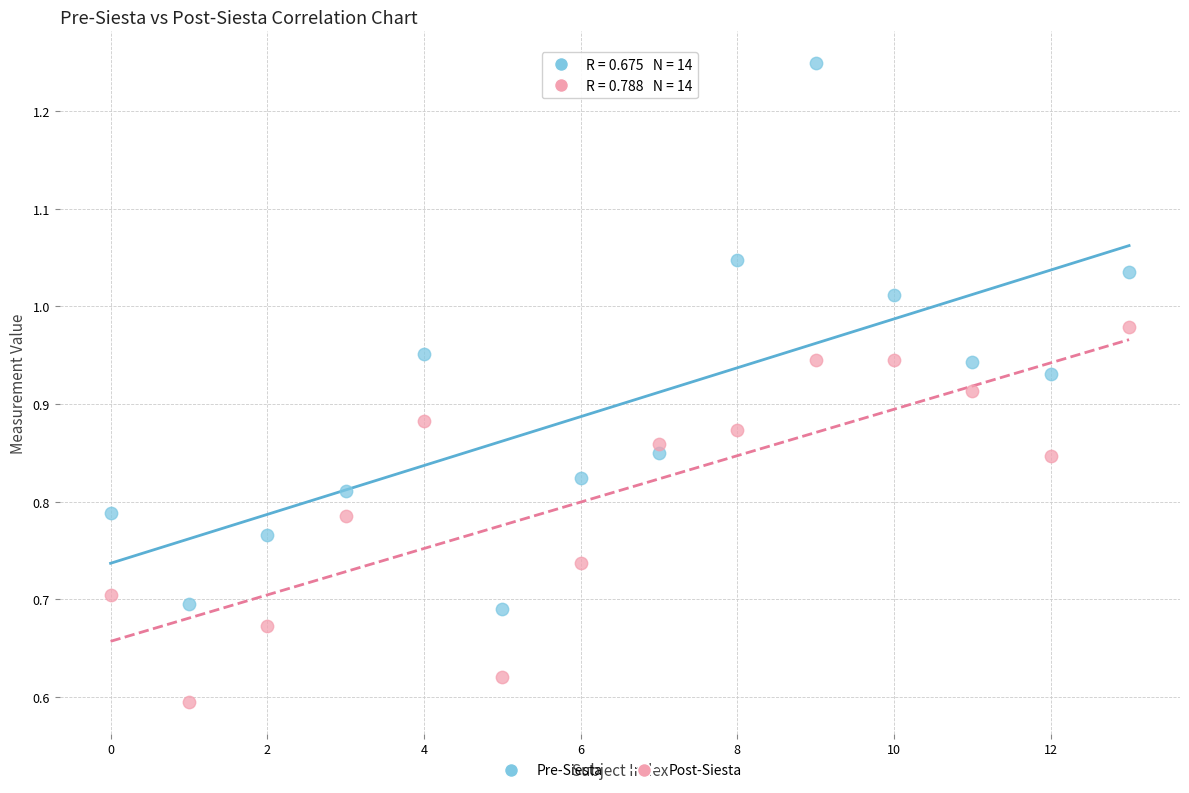

Which series reaches the maximum Y coordinate?

Pre-Siesta